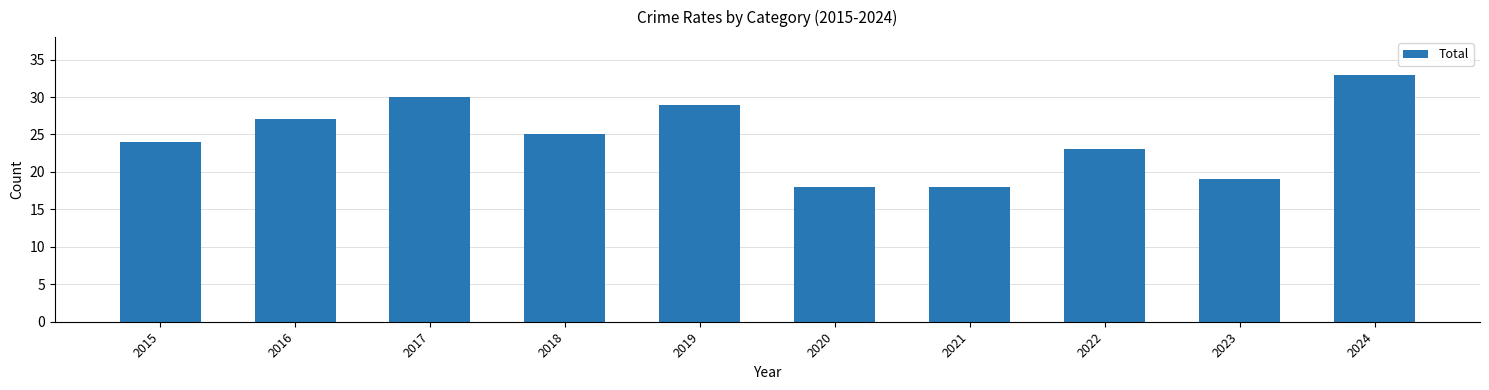

What is the ratio of the value at 2023 to the value at 2015?

0.8